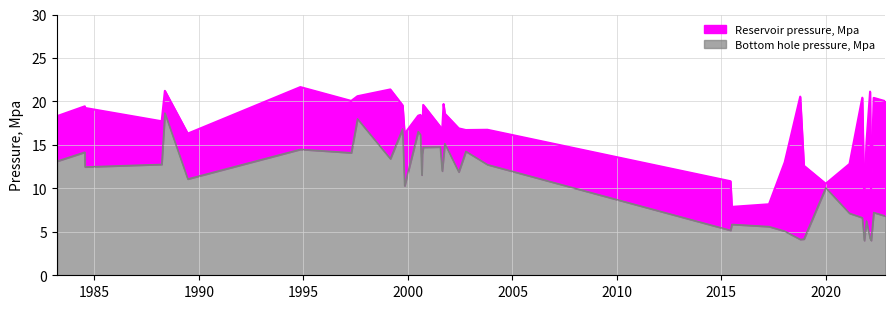

What is the spread (max minus min) of values at 33?

9.1